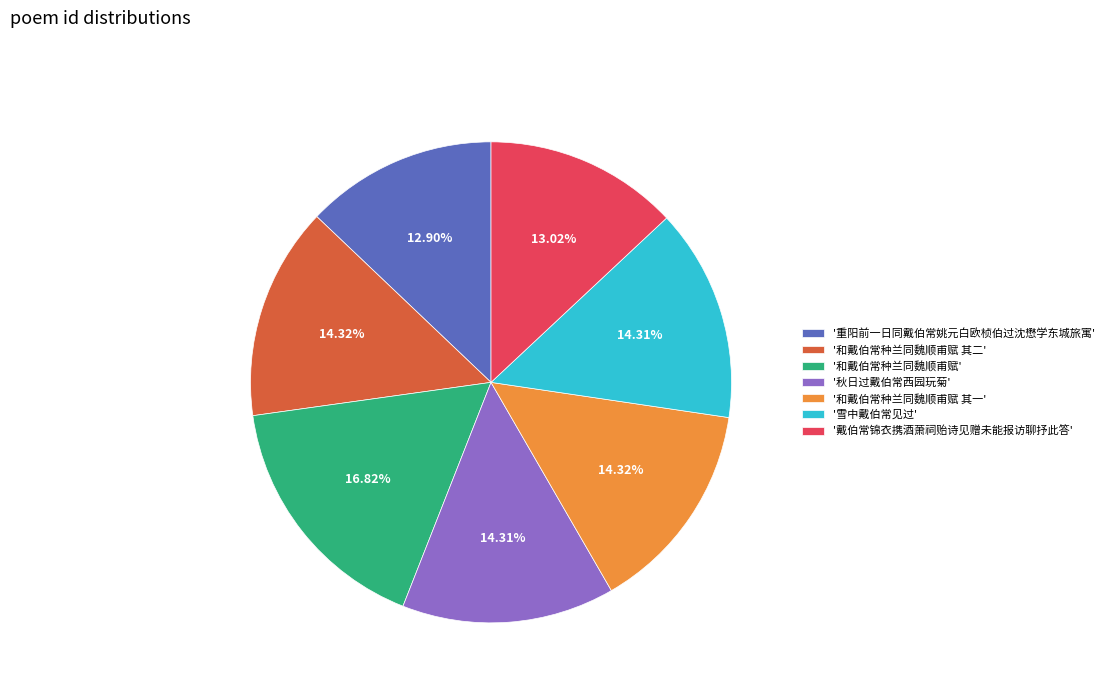

To the nearest percent, what is the difference between the largest and smallest slice percentages?

4%